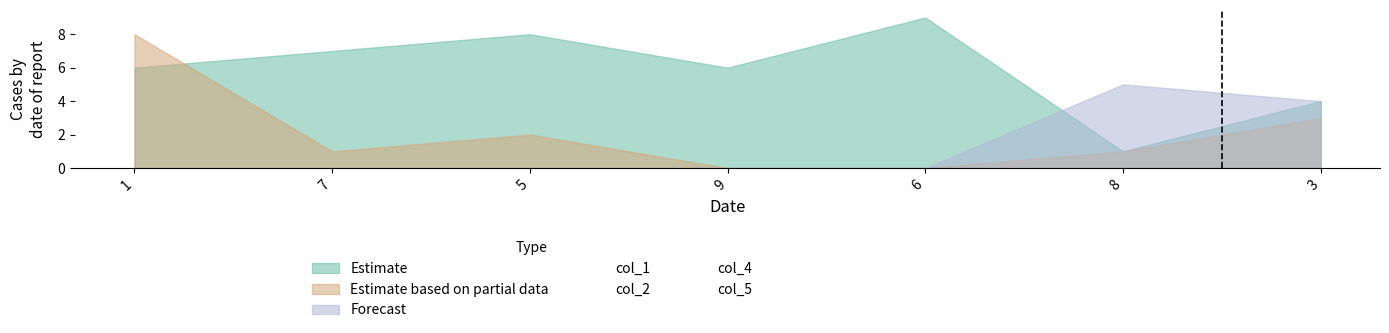

What position from the right is 3?

1